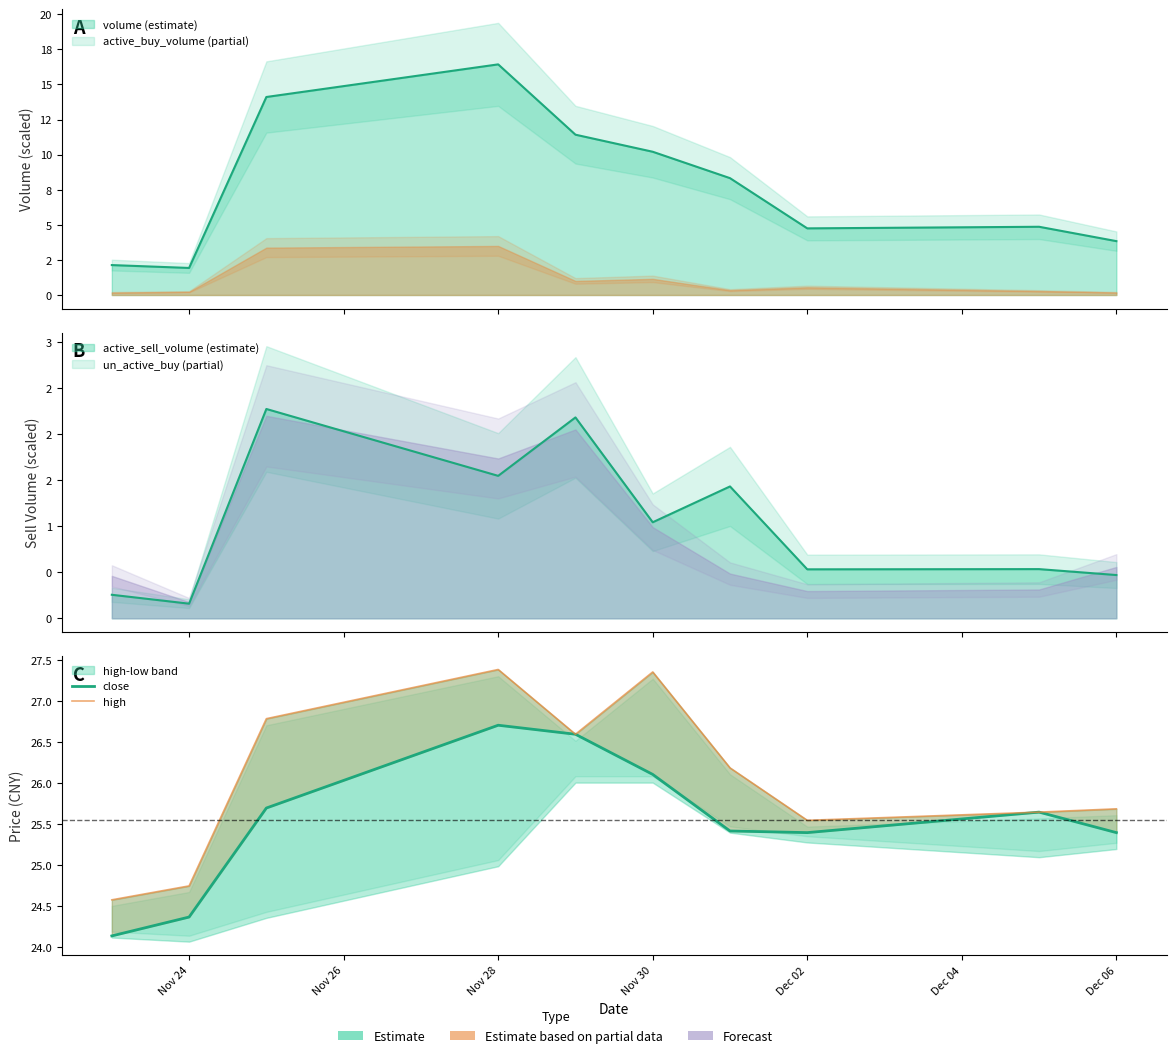

What is the label of the 7th point from the left?

Dec 06